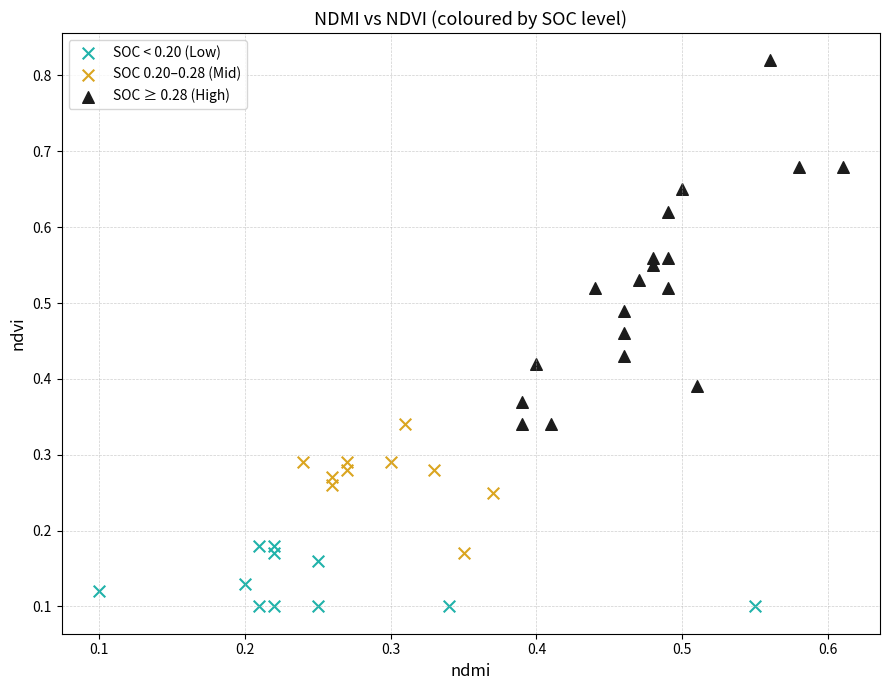

Which series contains the highest Y value?

SOC ≥ 0.28 (High)